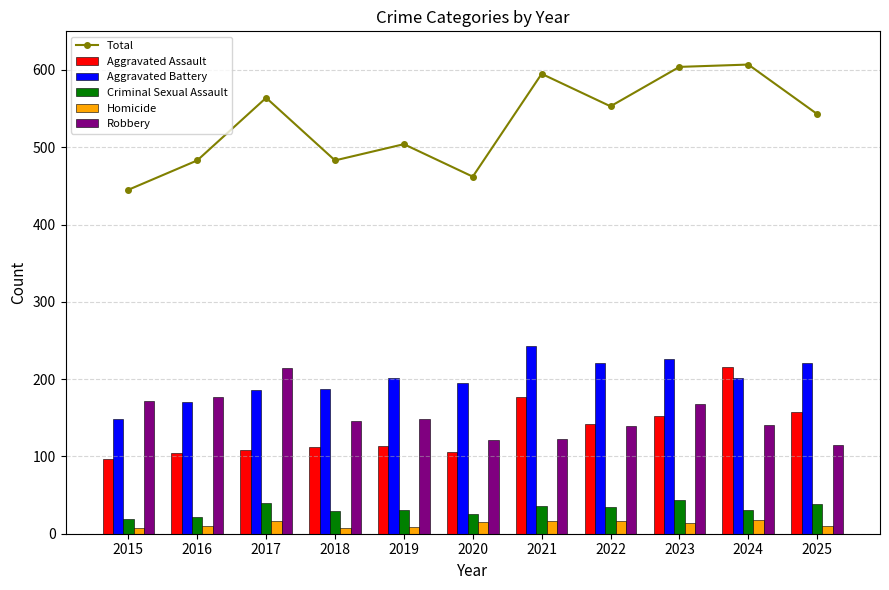

Where is Robbery nearest to the value 164?

2023